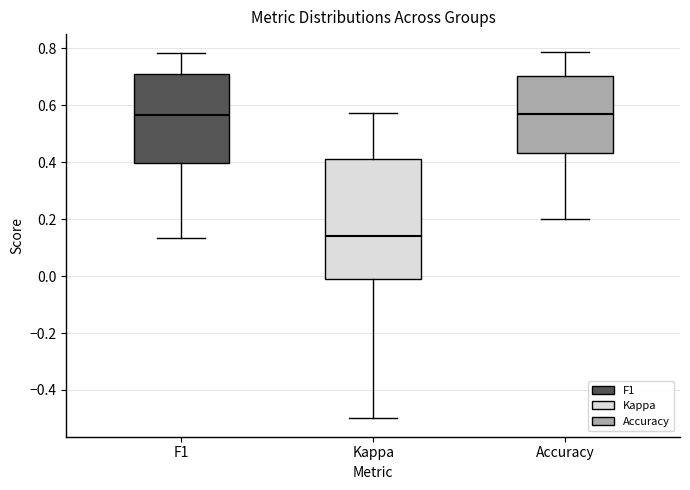

Reading left to right, transcribe this box plot: for each box, give where its median line is, the range the box spans, and where its two whiskers end, as read against the y-axis. The values are not printed on the chart, so give them approximately, as read against the axis.

F1: median 0.56, box 0.40 to 0.72, whiskers 0.14 to 0.78
Kappa: median 0.14, box -0.02 to 0.42, whiskers -0.50 to 0.58
Accuracy: median 0.56, box 0.44 to 0.70, whiskers 0.20 to 0.78